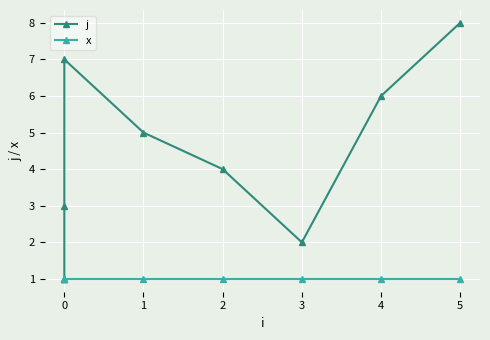

Is the value of x at 0 greater than the value of j at 0?

No